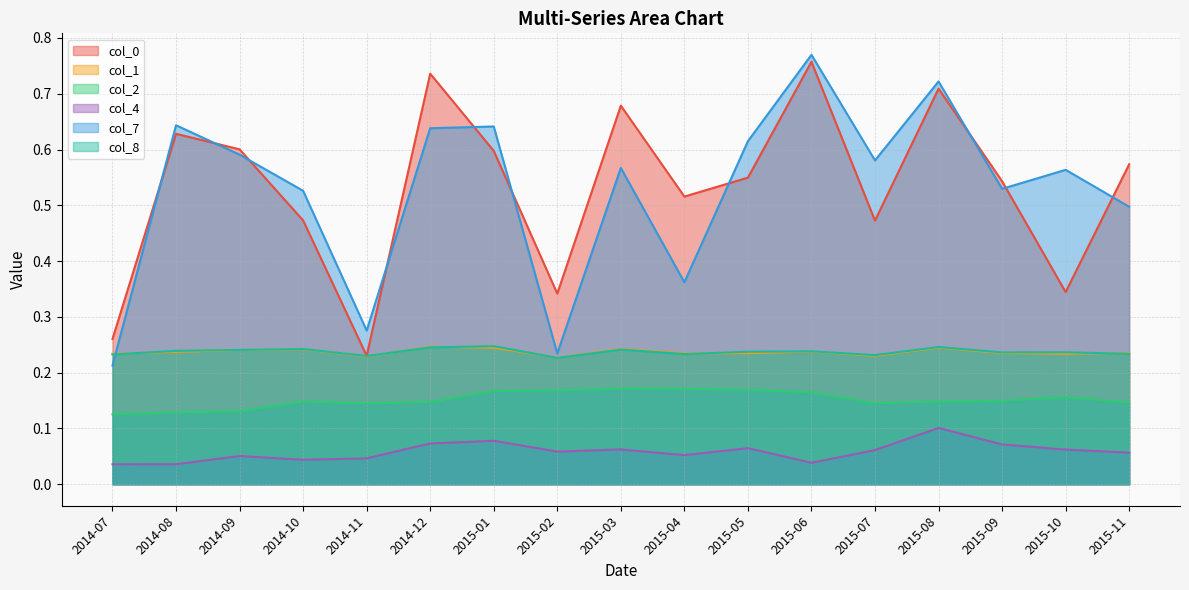

What is the spread (max minus min) of values at 2015-02?

0.3